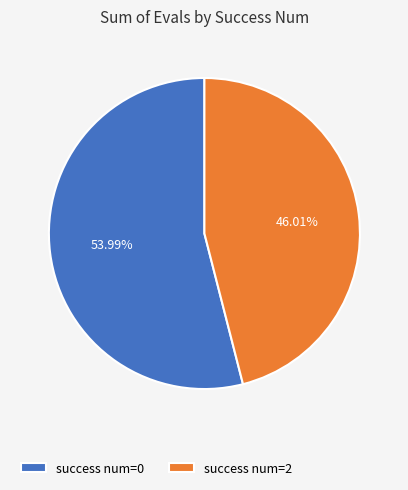

Which category has the biggest portion of the pie?

success num=0